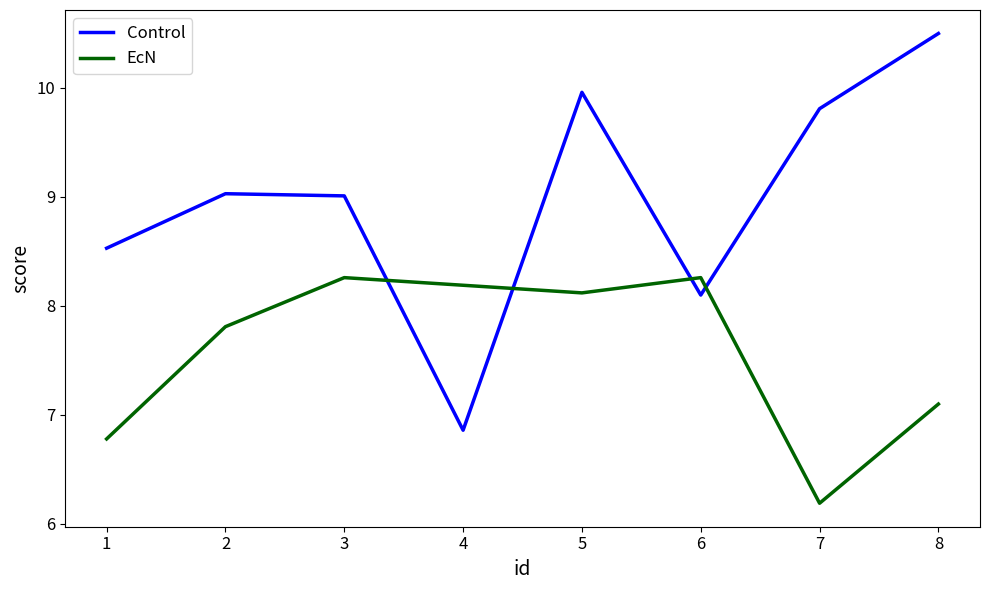

Which series changed the most between 5 and 7?

EcN